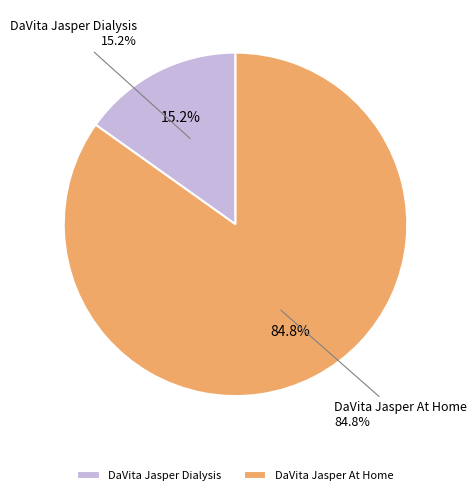

Does DaVita Jasper At Home account for over 50% of the chart?

Yes